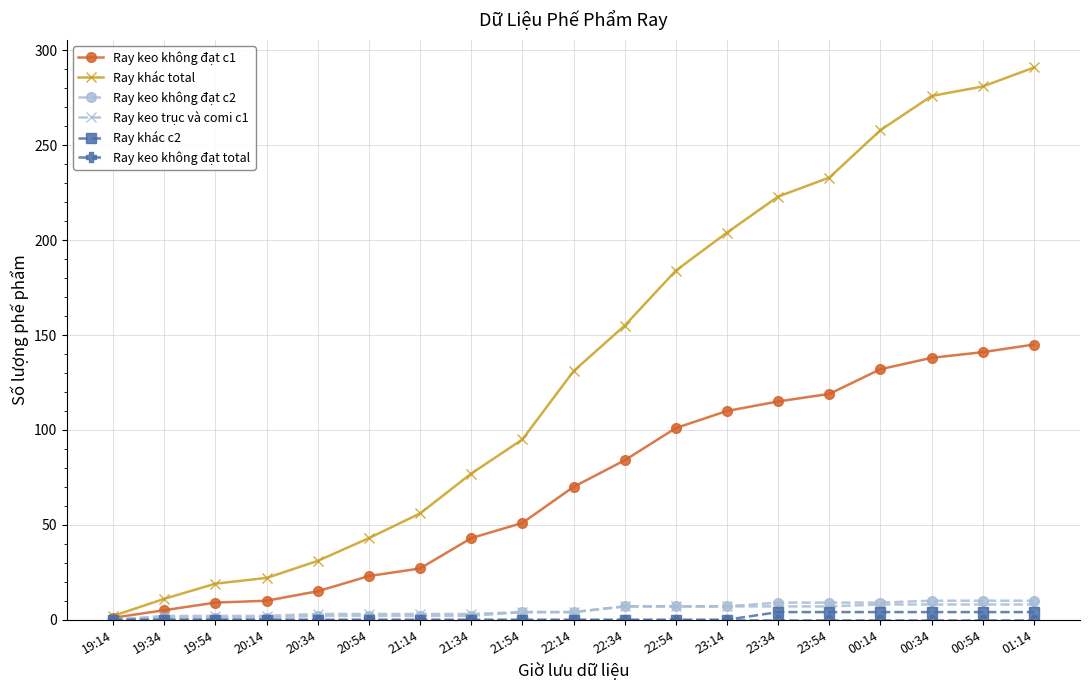

Is it true that Ray keo không đạt c1 equals 43 at 21:34?

True